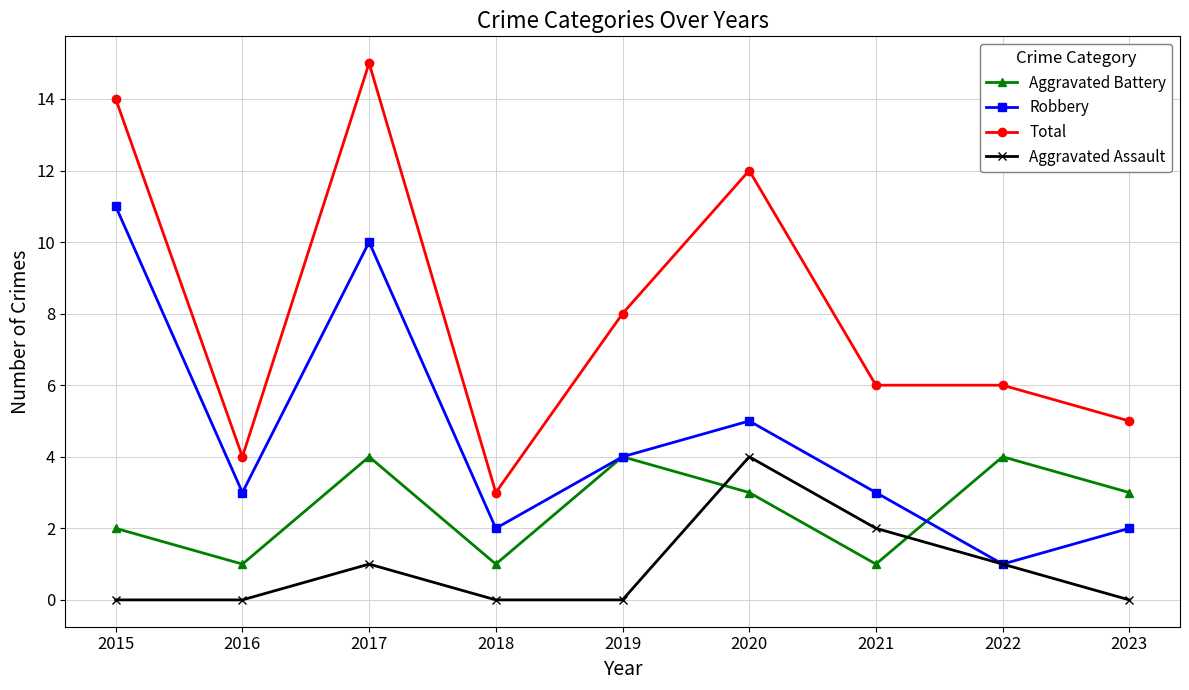

What are all the series names shown in the legend?

Aggravated Battery, Robbery, Total, Aggravated Assault